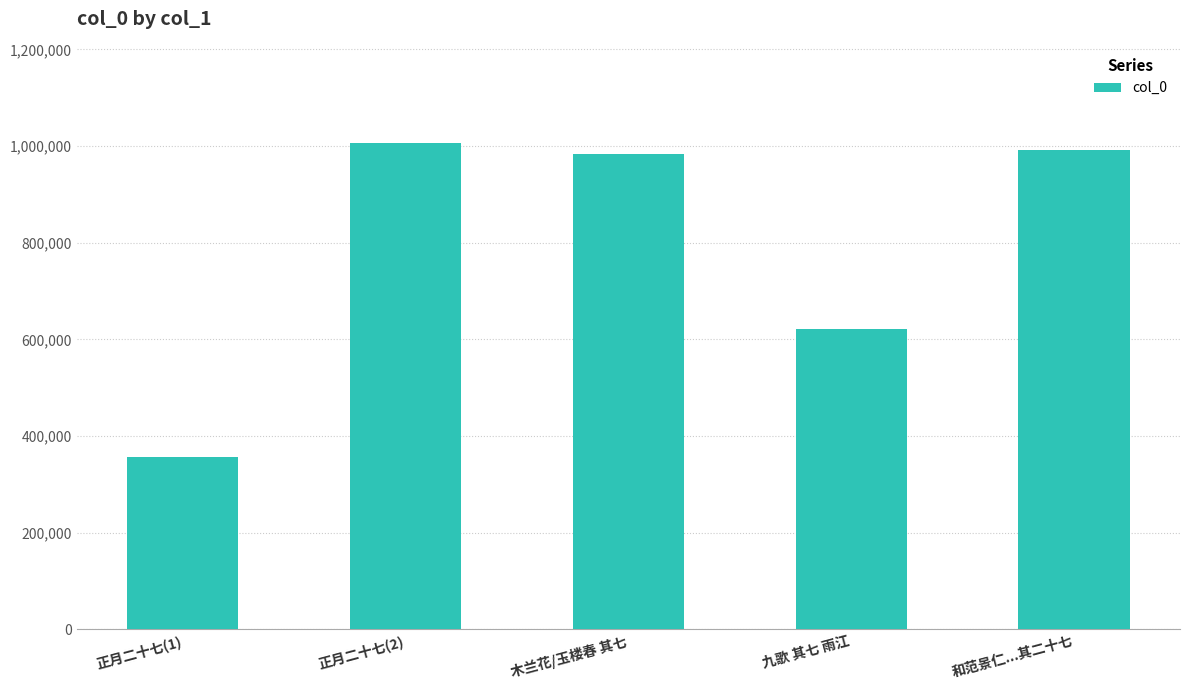

Reading right to left, transcribe all the data shown in this chart.

991171	621580	983166	1006030	356231